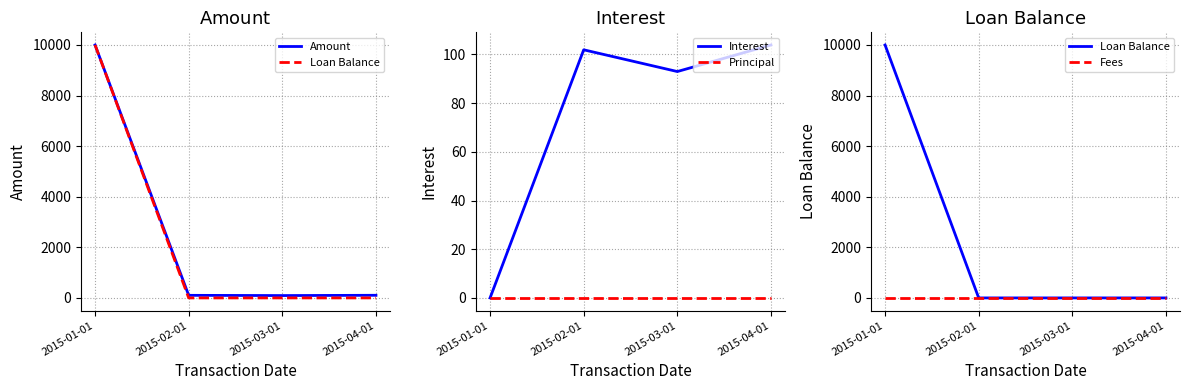

At how many categories does at least one series exceed 6486?

1